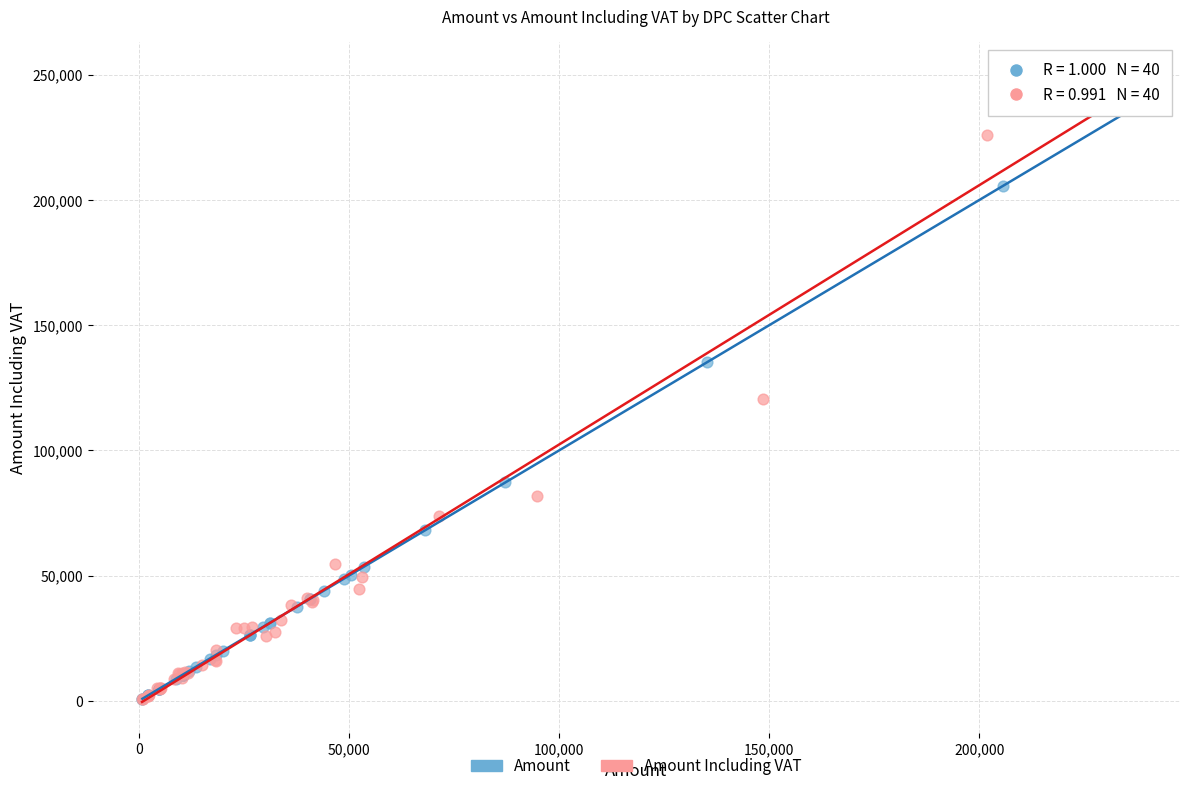

Which series has the widest spread of Y values?

Amount Including VAT